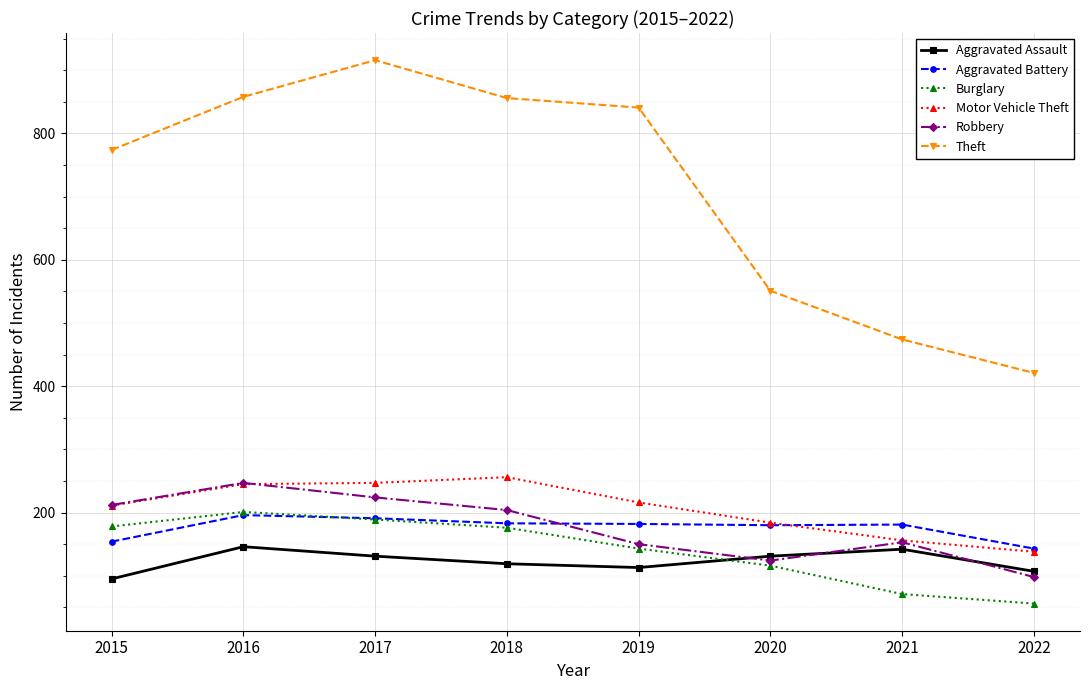

Between 2017 and 2022, which series saw the biggest shift?

Theft